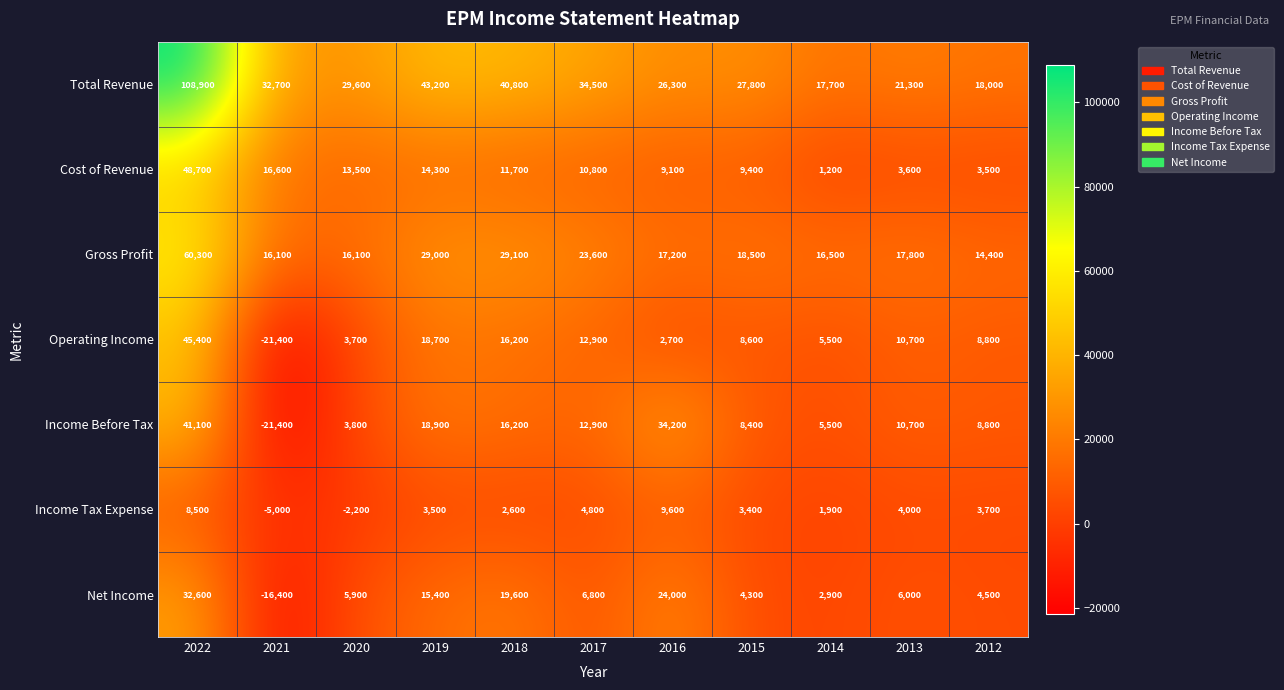

What is the minimum value shown in the chart?

-21400